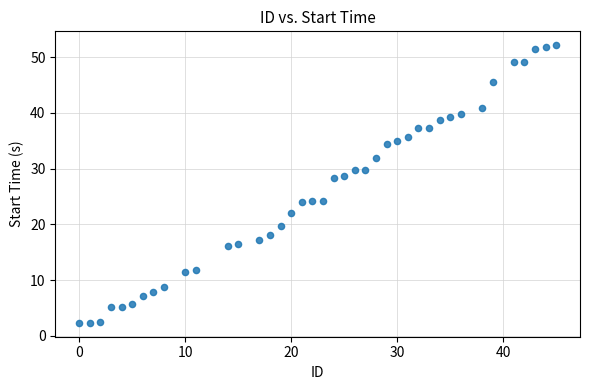

What is the range of Y values (max minus min)?

49.8